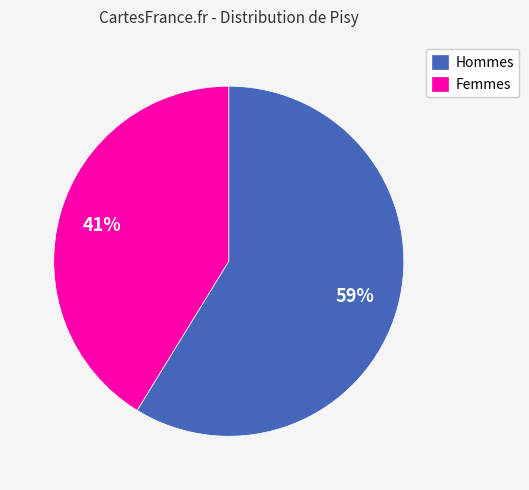

Rank the categories by value from lowest to highest.

Femmes, Hommes